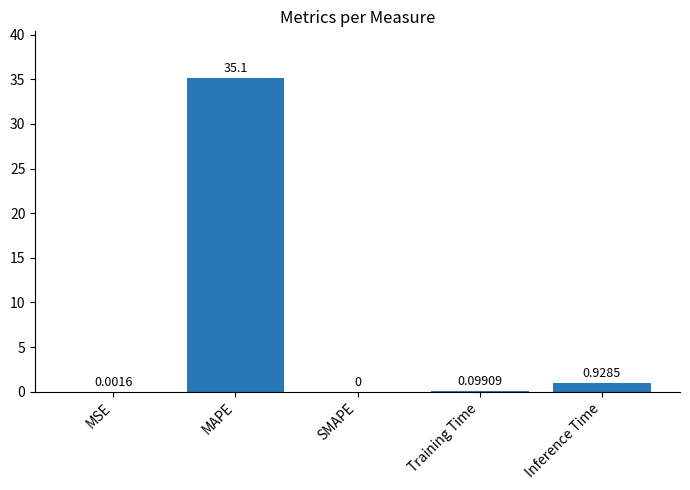

How many values are above zero?

4